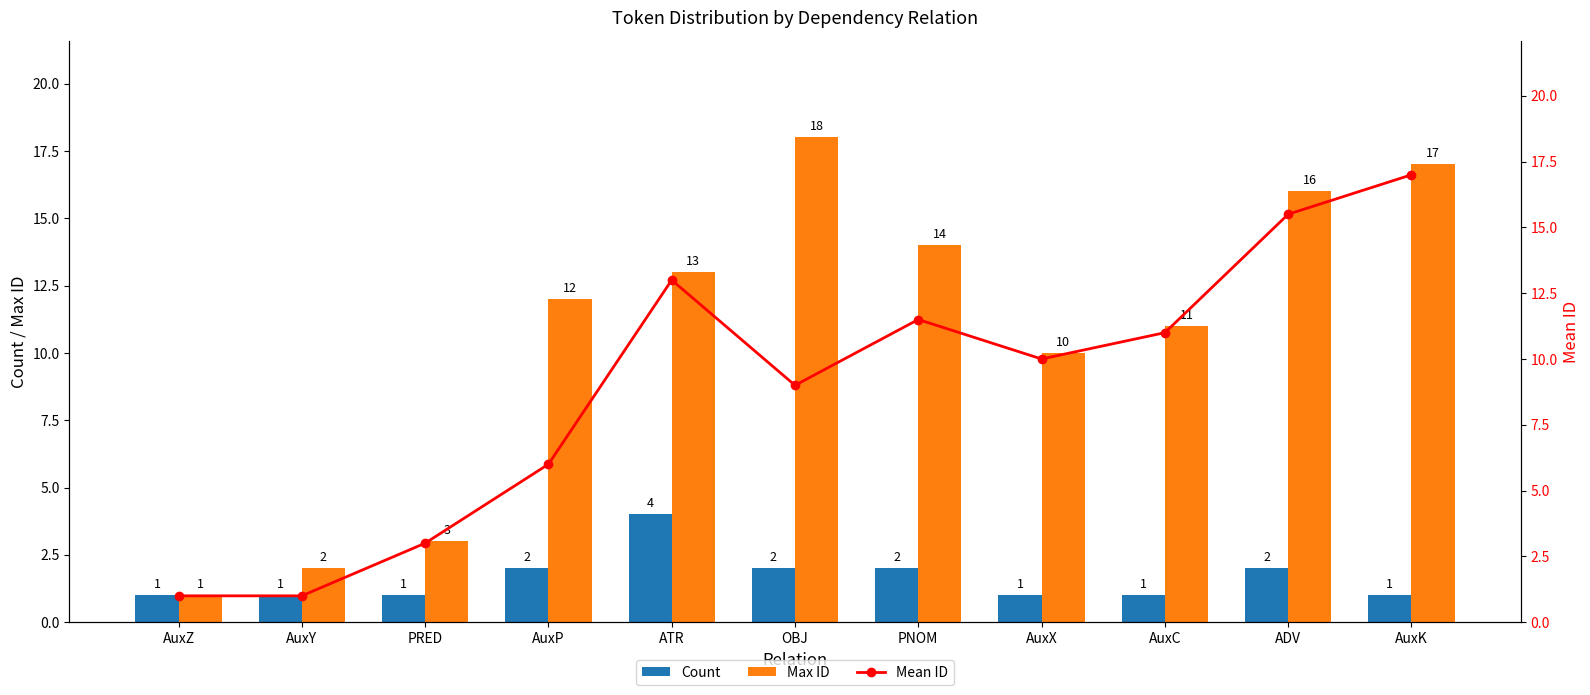

What is the difference between the maximum and minimum values in the Max ID series?

17